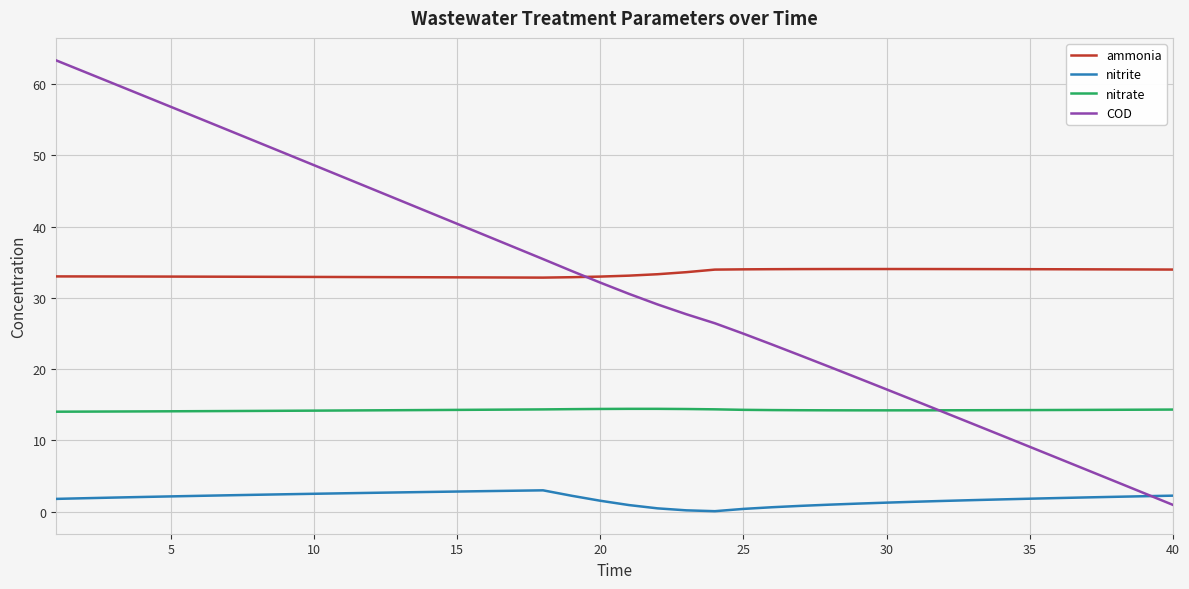

List the series in order of their peak value, lowest first.

nitrite, nitrate, ammonia, COD